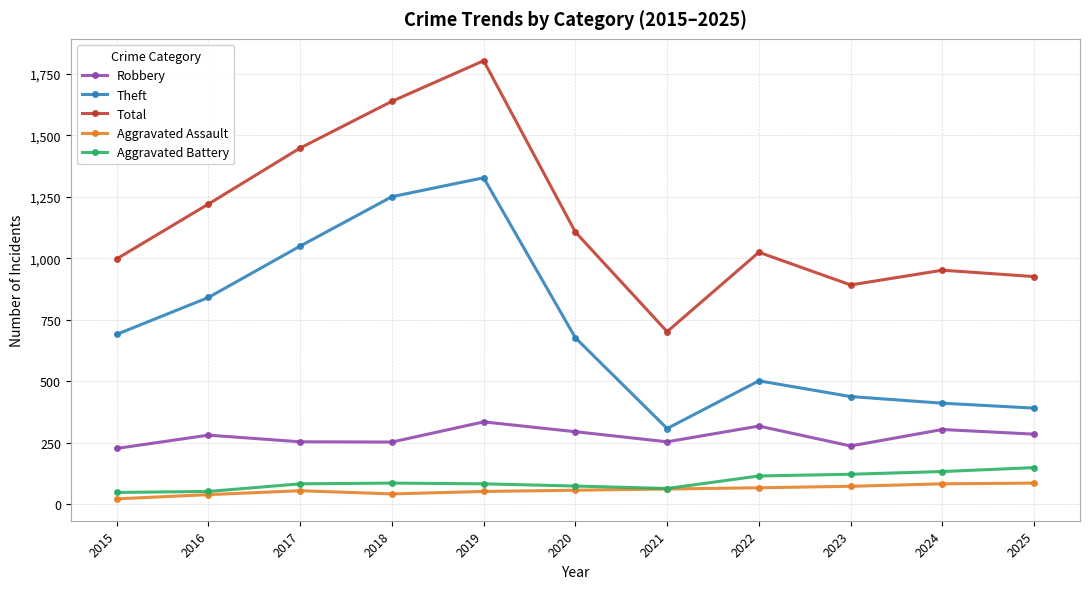

Is it true that Aggravated Assault equals 86 at 2025?

True